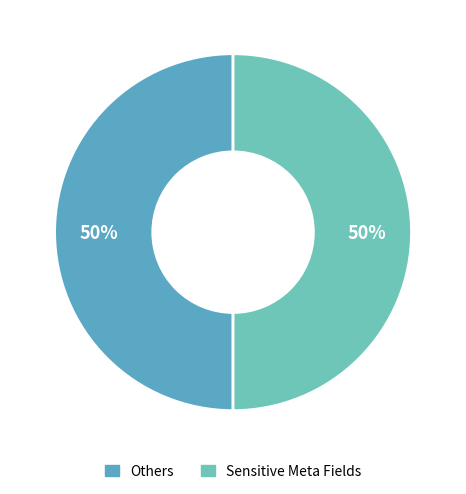

How many slices are in this pie chart?

2